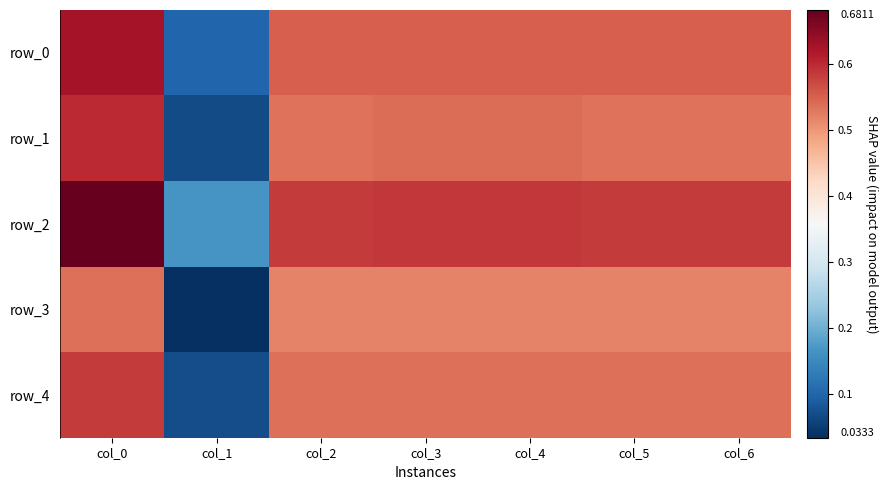

Which series has the largest total across all categories?

row_2